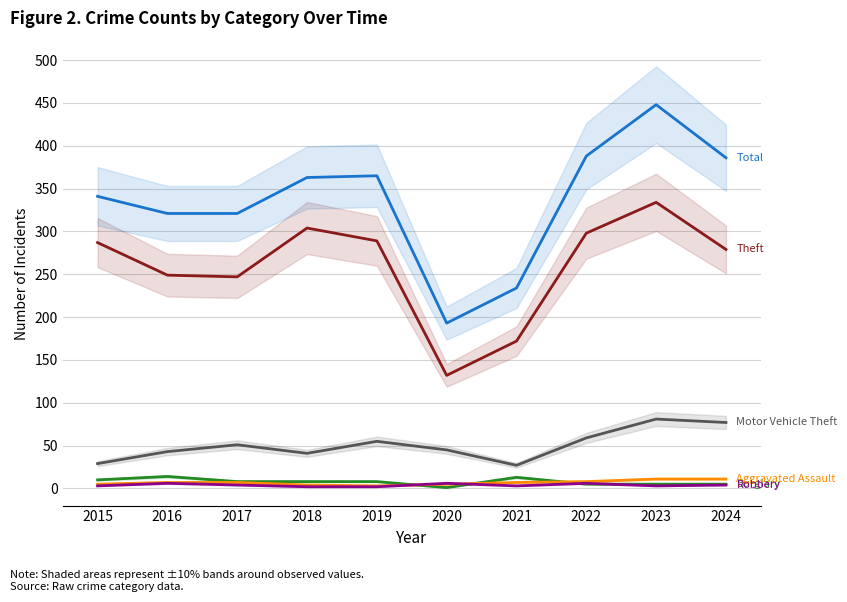

What is the average value of the Total series?

336